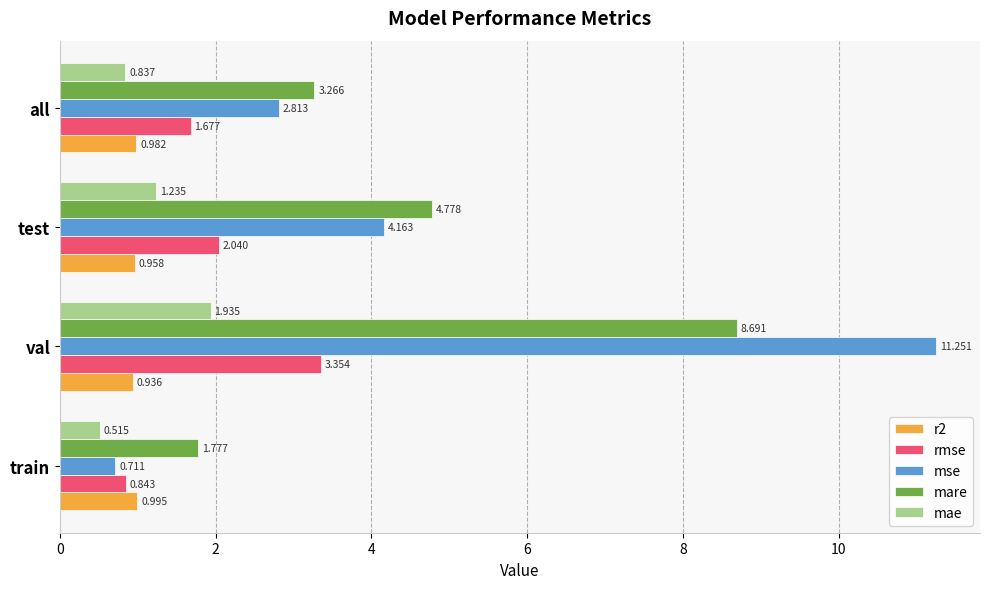

Which label corresponds to the largest value in the chart?

val